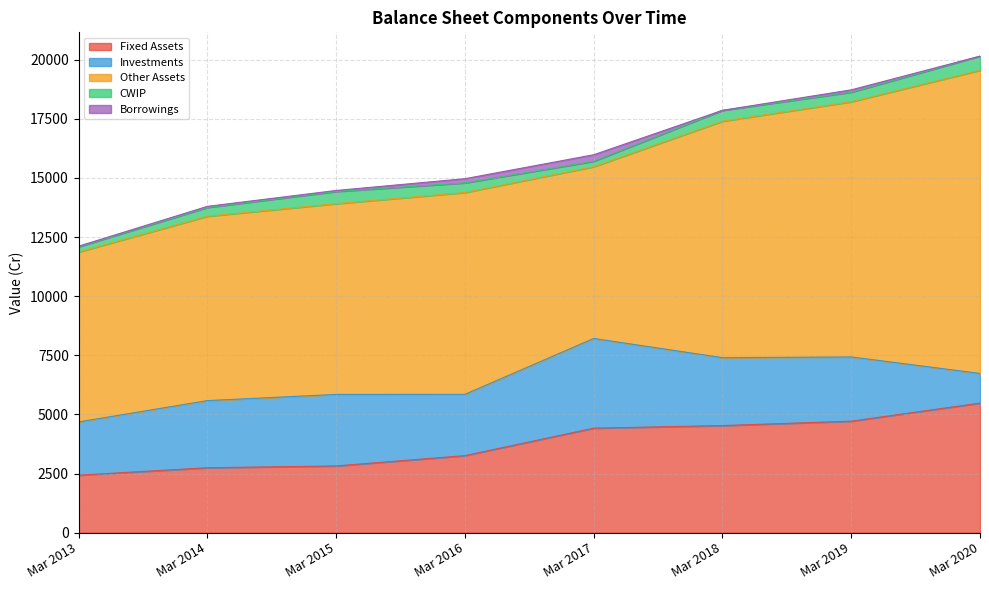

In Other Assets, how many points are lower than both neighbors (excluding endpoints)?

1